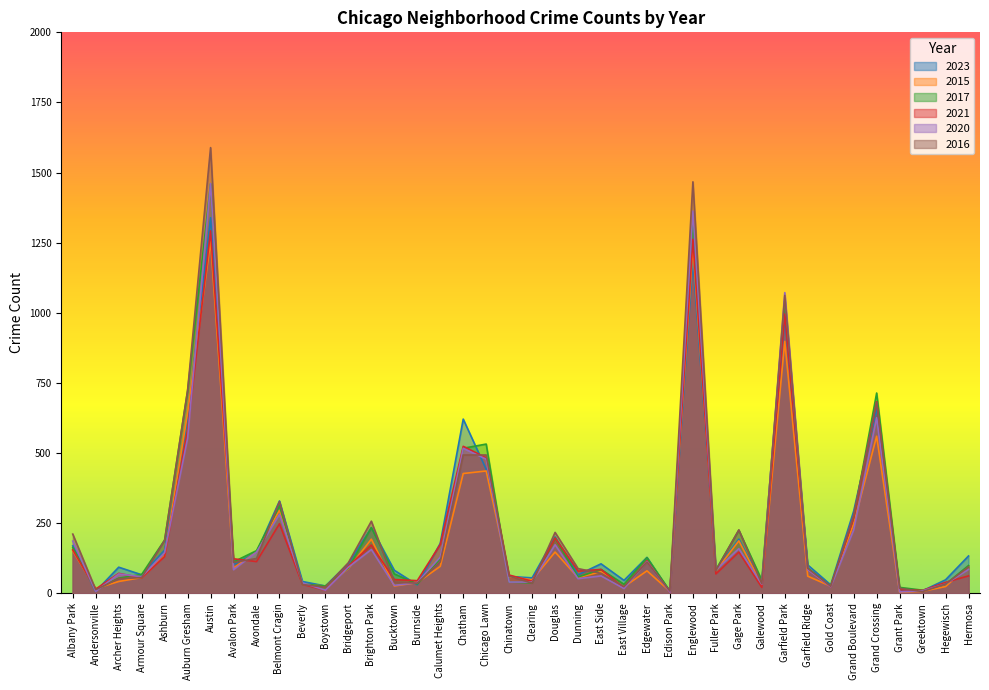

What is the label of the 9th point from the left?

Avondale